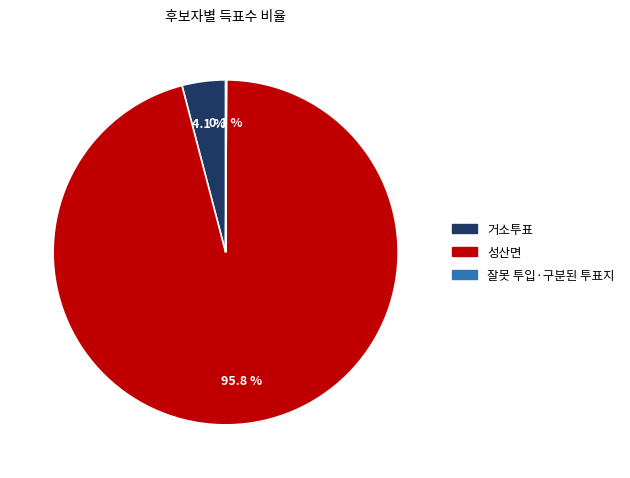

What percentage is NOT represented by 거소투표?

95.9%